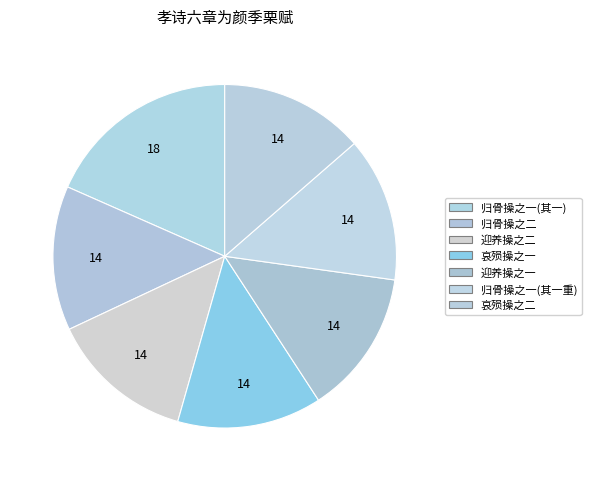

To the nearest percent, what is the average slice percentage?

14%